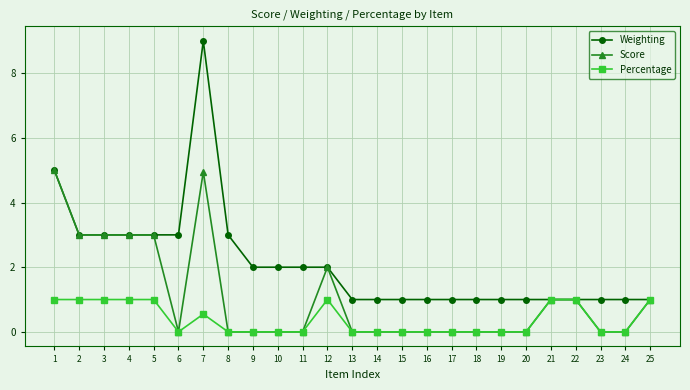

Which series has the largest range (max minus min)?

Weighting